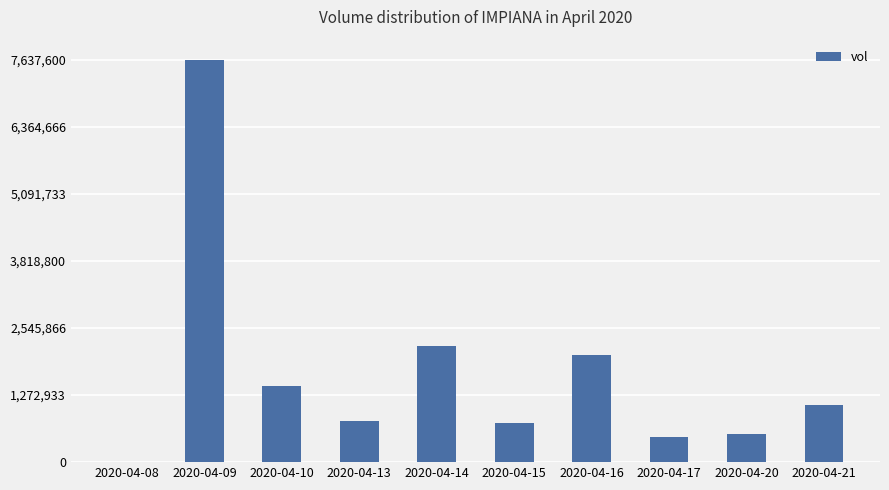

What is the maximum value shown in the chart?

7637600